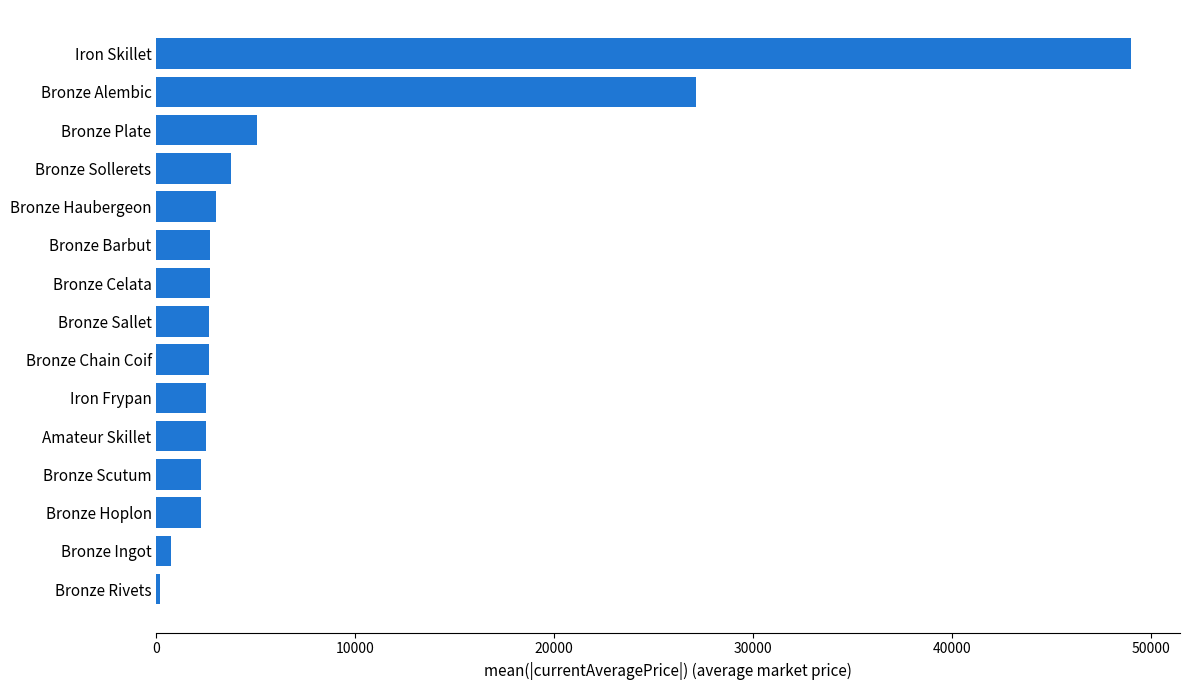

What is the ratio of the value at Bronze Haubergeon to the value at Bronze Barbut?

1.1